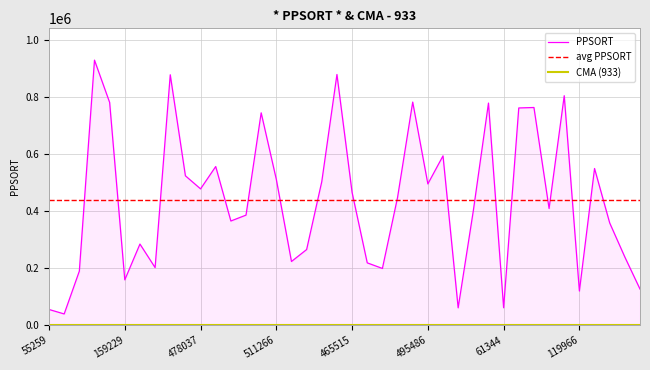

What is the lowest value of the PPSORT series?

39593